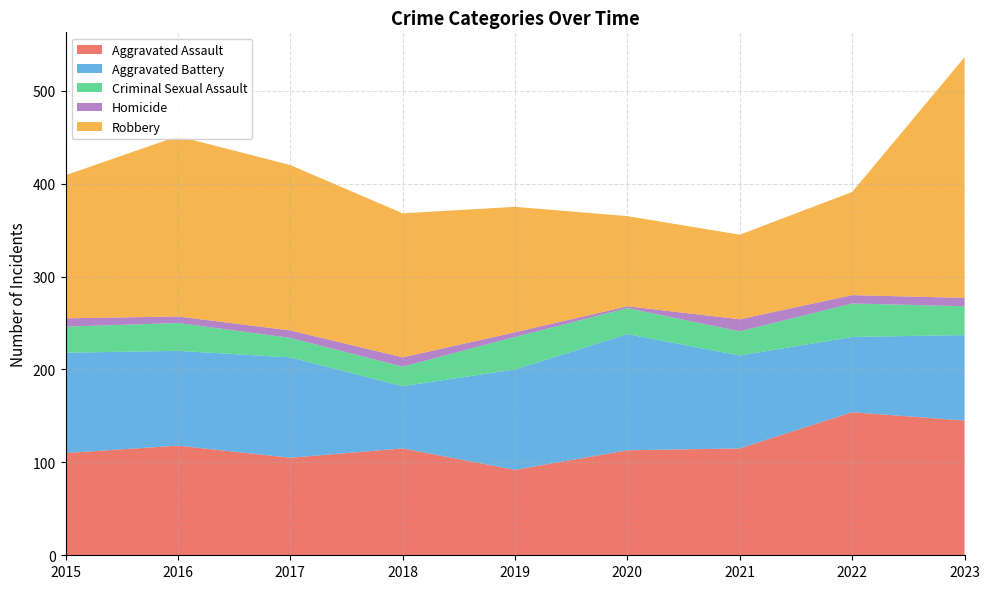

Reading left to right, transcribe all the data shown in this chart.

Aggravated Assault: 2015=110	2016=118	2017=105	2018=115	2019=92	2020=113	2021=115	2022=154	2023=145
Aggravated Battery: 2015=108	2016=102	2017=108	2018=67	2019=108	2020=125	2021=100	2022=81	2023=92
Criminal Sexual Assault: 2015=28	2016=30	2017=21	2018=21	2019=35	2020=28	2021=26	2022=36	2023=31
Homicide: 2015=9	2016=7	2017=8	2018=10	2019=5	2020=2	2021=13	2022=9	2023=9
Robbery: 2015=154	2016=194	2017=178	2018=155	2019=135	2020=97	2021=91	2022=111	2023=259